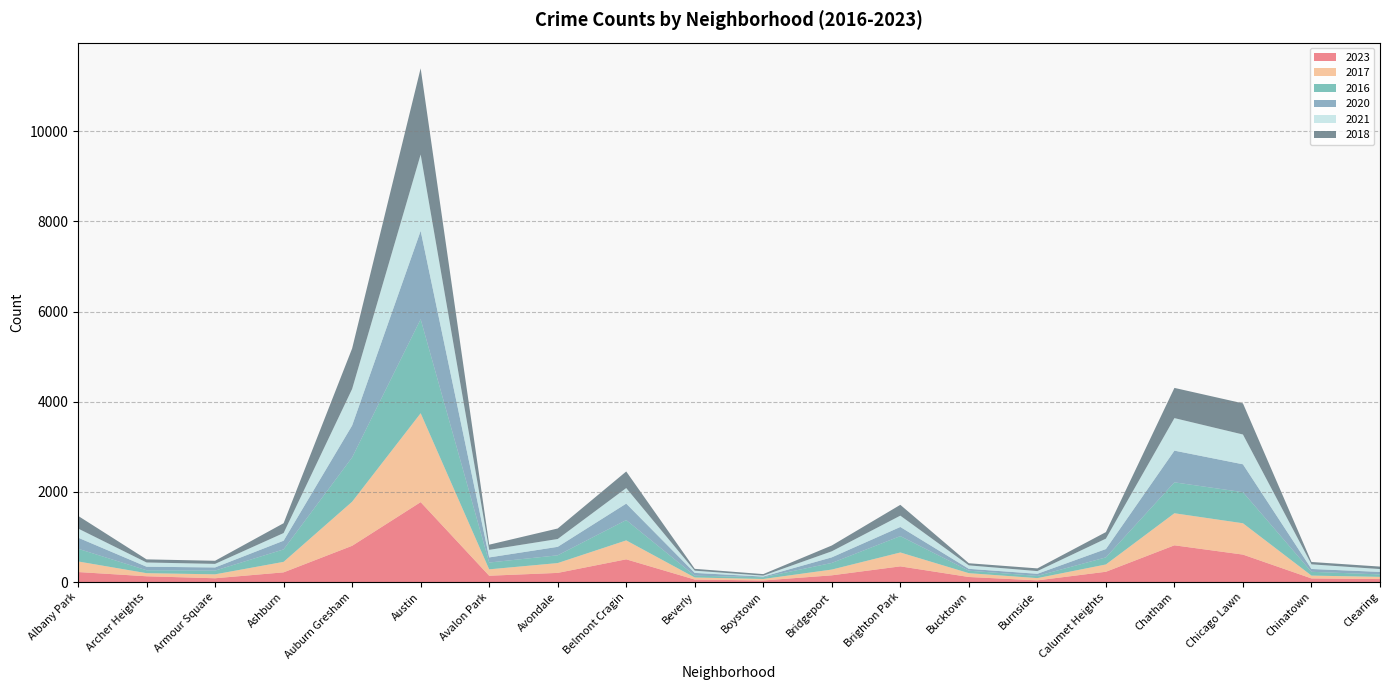

Reading left to right, what are all the values shown in this chart?

2023: 222	128	84	215	804	1773	140	203	504	55	35	149	348	112	37	228	815	609	80	66
2017: 235	69	87	233	978	1972	142	218	420	46	33	128	308	85	50	162	711	695	63	49
2016: 282	65	83	276	983	2086	151	172	451	40	39	147	363	55	49	157	686	690	84	54
2020: 246	78	70	193	708	1959	113	188	365	62	14	124	203	41	47	185	703	618	63	56
2021: 203	94	79	170	811	1695	168	174	345	49	21	134	251	77	60	231	722	661	103	63
2018: 281	69	69	218	898	1912	115	233	368	41	34	129	240	47	60	145	670	691	52	55